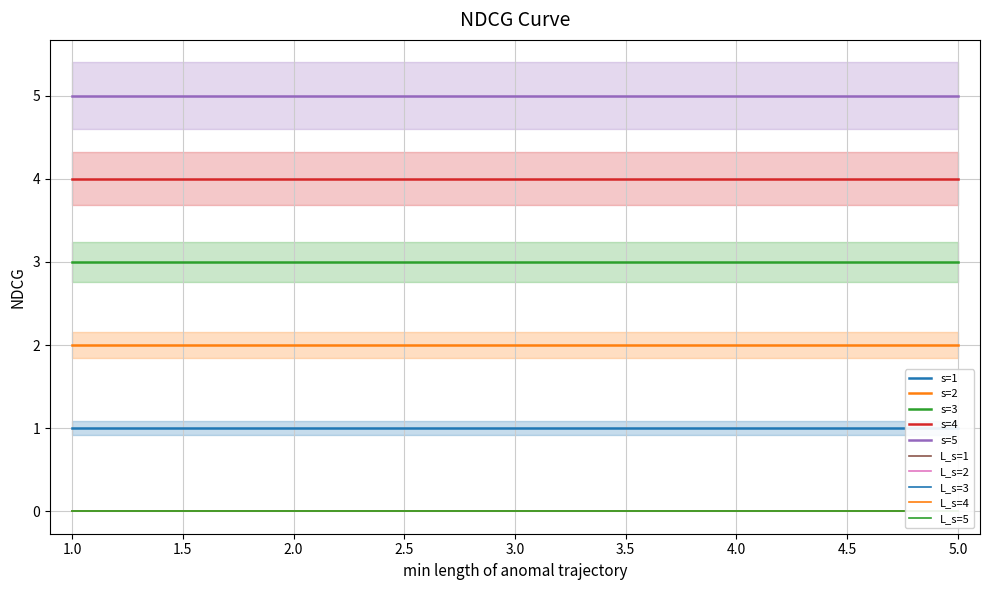

Reading left to right, what are all the values shown in this chart?

s: 1	2	3	4	5	1	2	3	4	5	1	2	3	4	5	1	2	3	4	5	1	2	3	4	5
L: 0	0	0	0	0	0	0	0	0	0	0	0	0	0	0	0	0	0	0	0	0	0	0	0	0